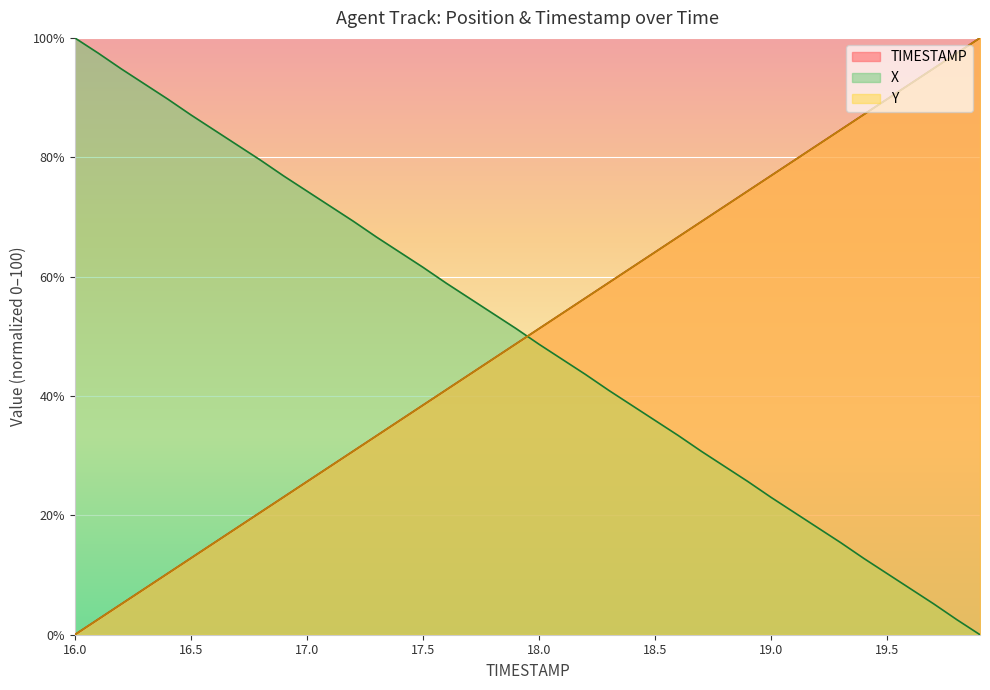

Is the value of Y at 16.5 greater than the value of TIMESTAMP at 17.7?

No